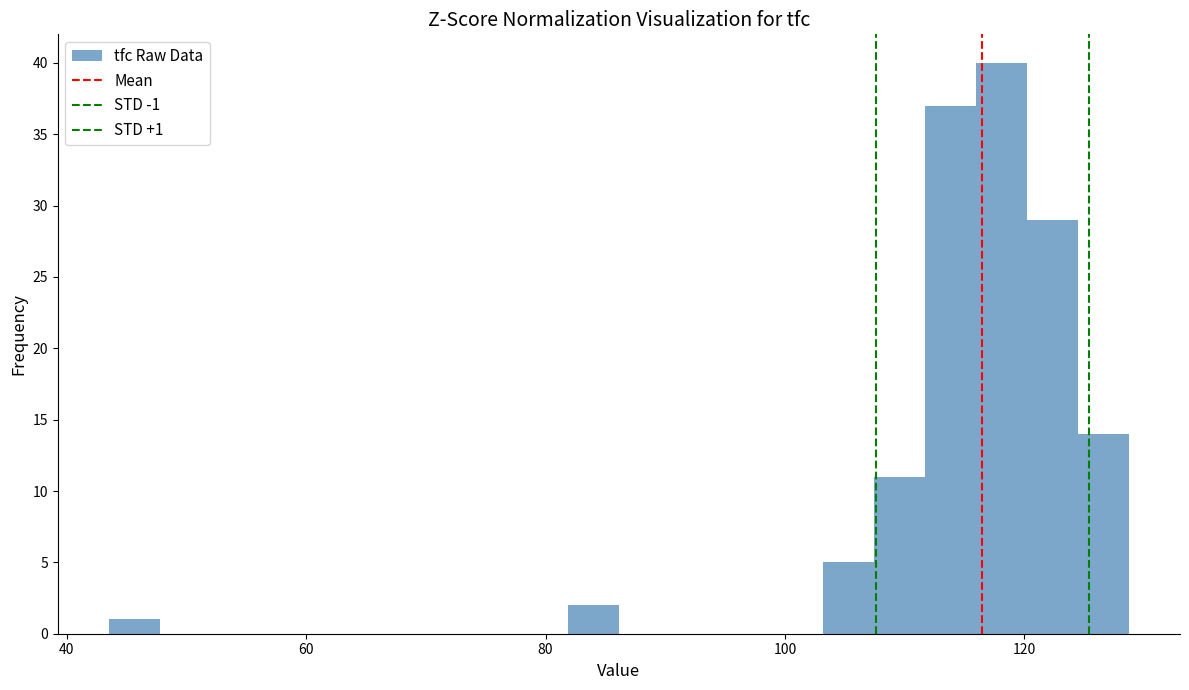

Read against the x-axis, roughly where is the centre of the tallest bar?

118